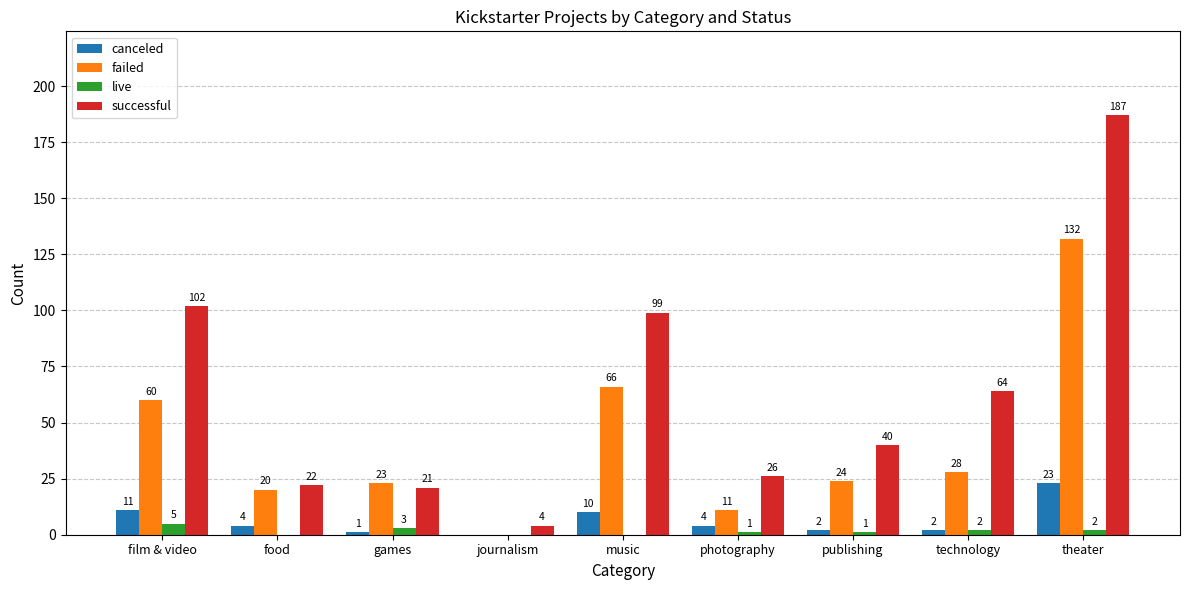

What is the greatest value displayed?

187